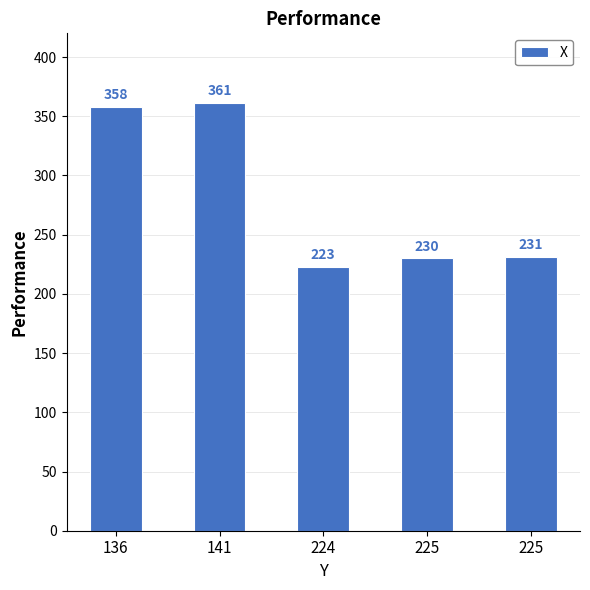

Where is the data nearest to the value 292?

225